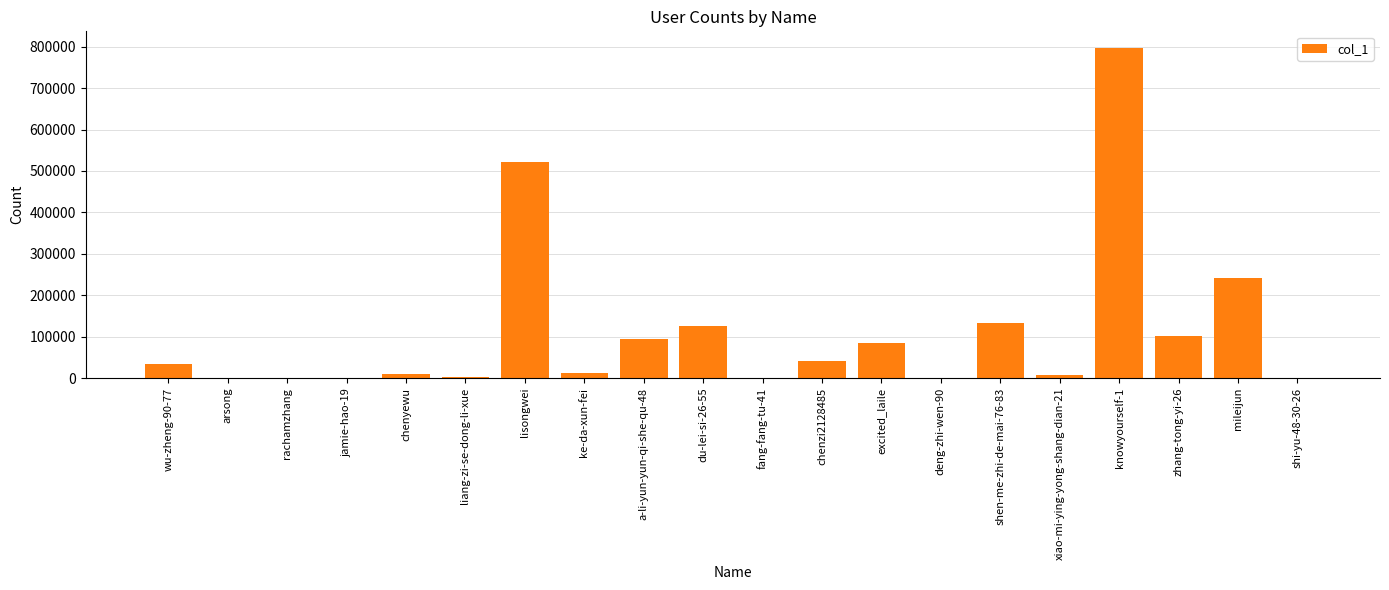

What is the maximum value shown in the chart?

797296